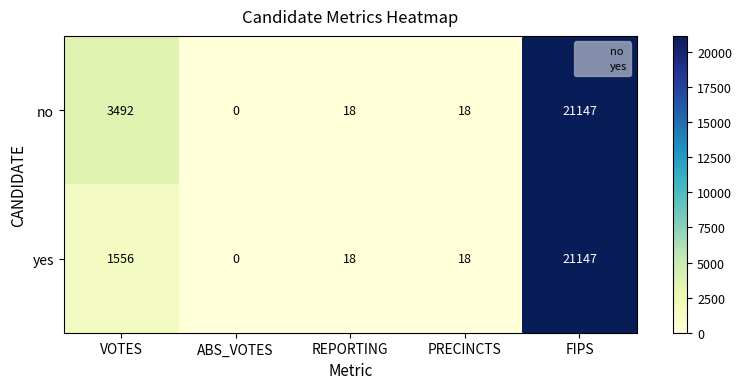

What is the difference between the second highest and minimum values in the no series?

3492